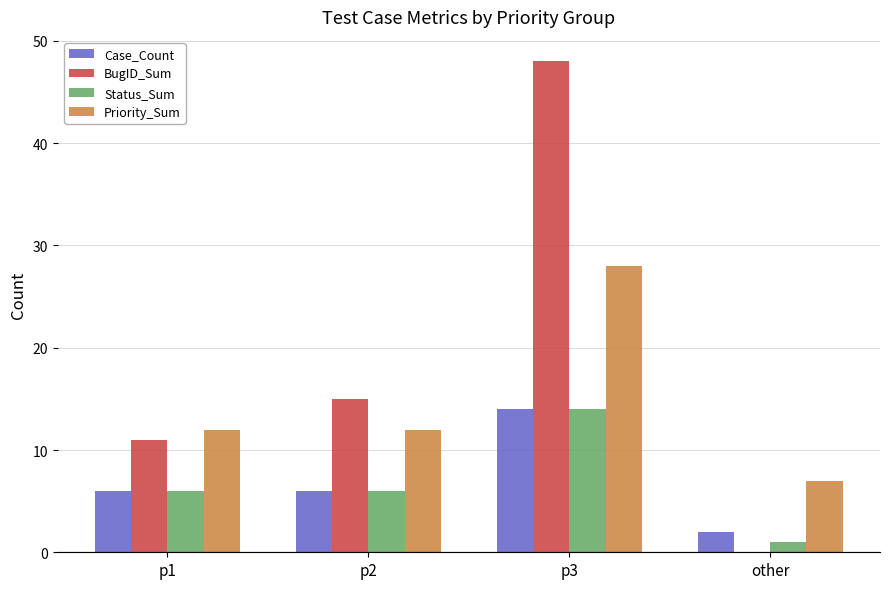

What is the total value across all series at p3?

104